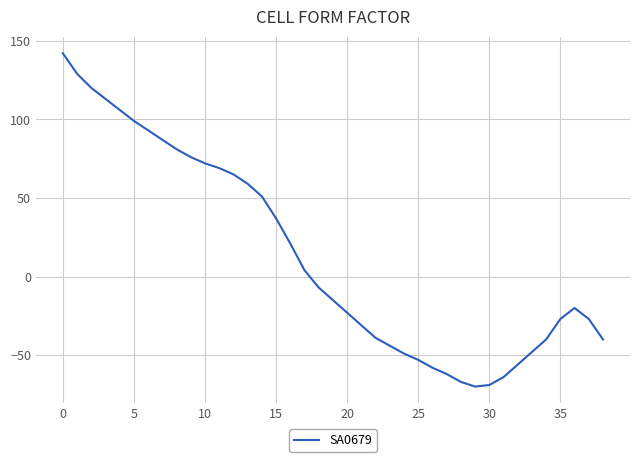

What is the minimum value shown in the chart?

-70